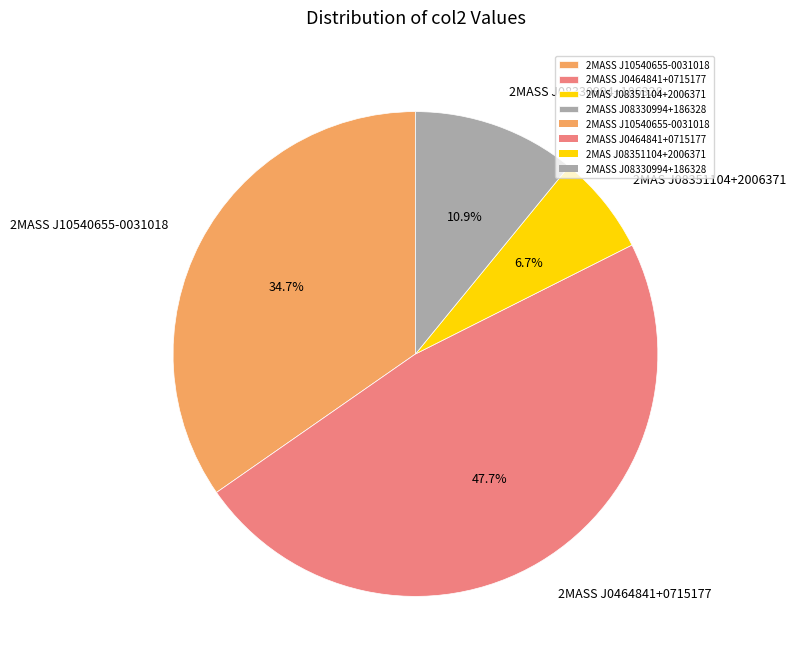

Do 2MAS J08351104+2006371 and 2MASS J08330994+186328 together represent more than half of the pie?

No